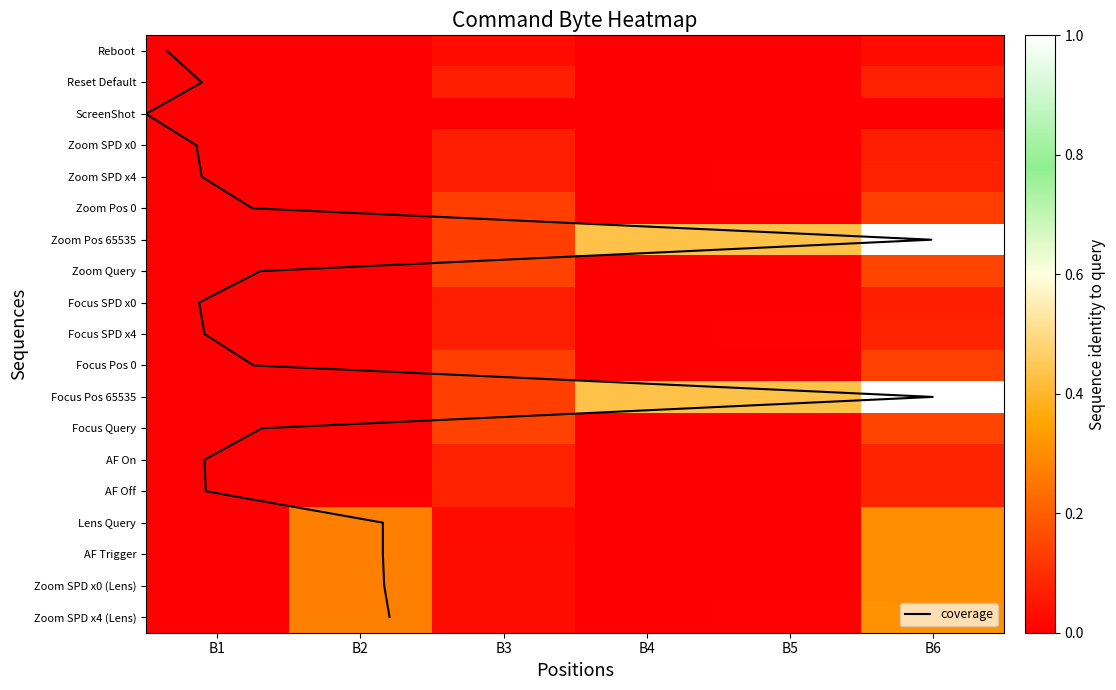

At which category does the chart reach its minimum across all series?

B2